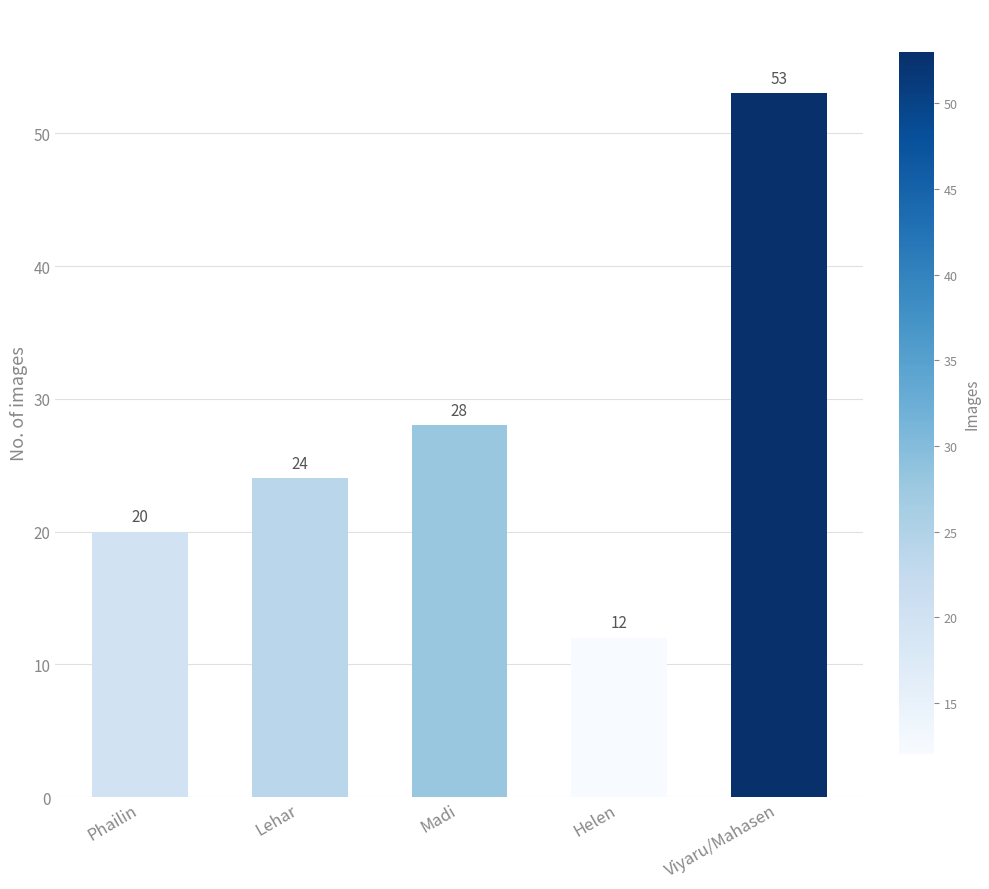

What is the change in value from Lehar to Helen?

-12